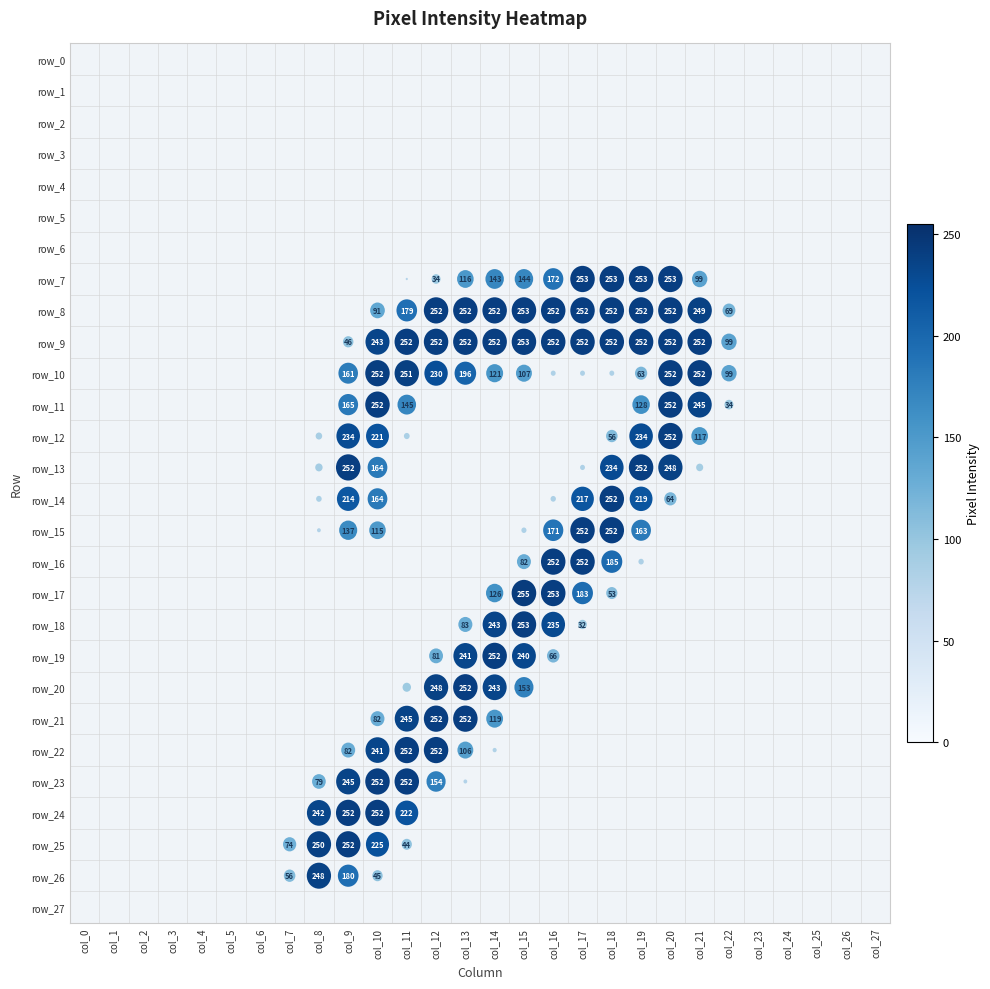

The row_14 series shows 214 at col_9. True or false?

True